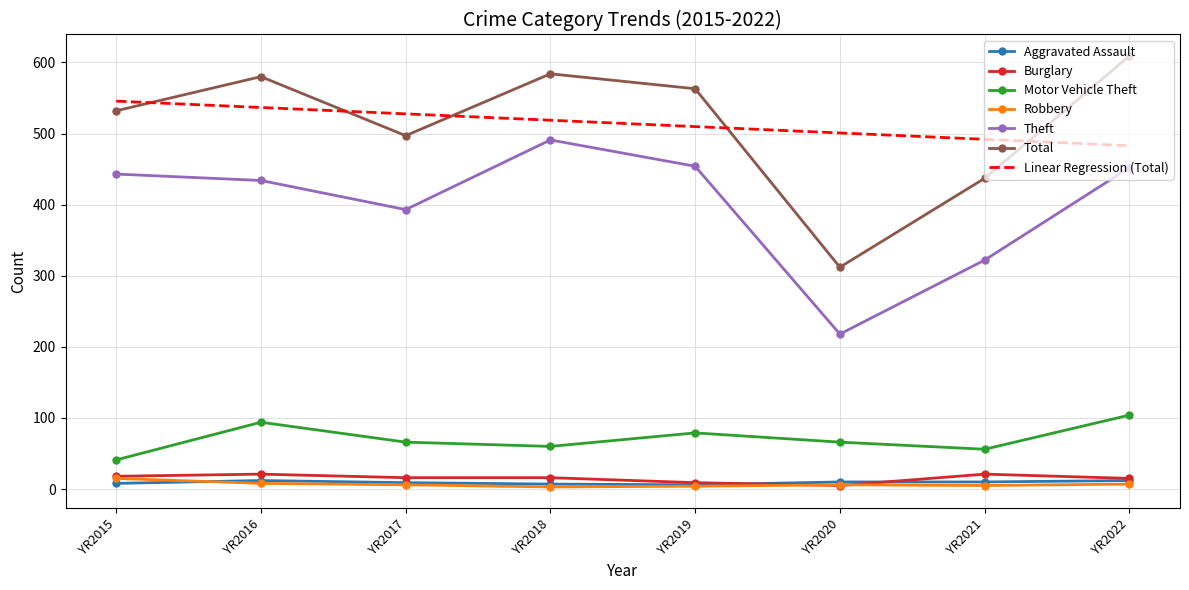

Between YR2017 and YR2021, which series saw the biggest shift?

Theft